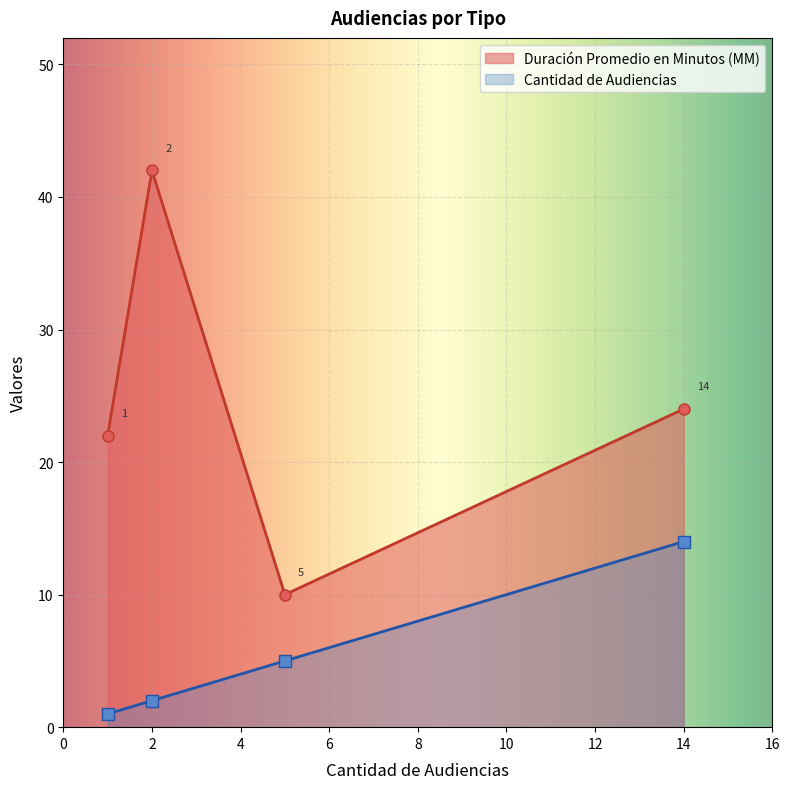

Which category has the highest value across all series?

2